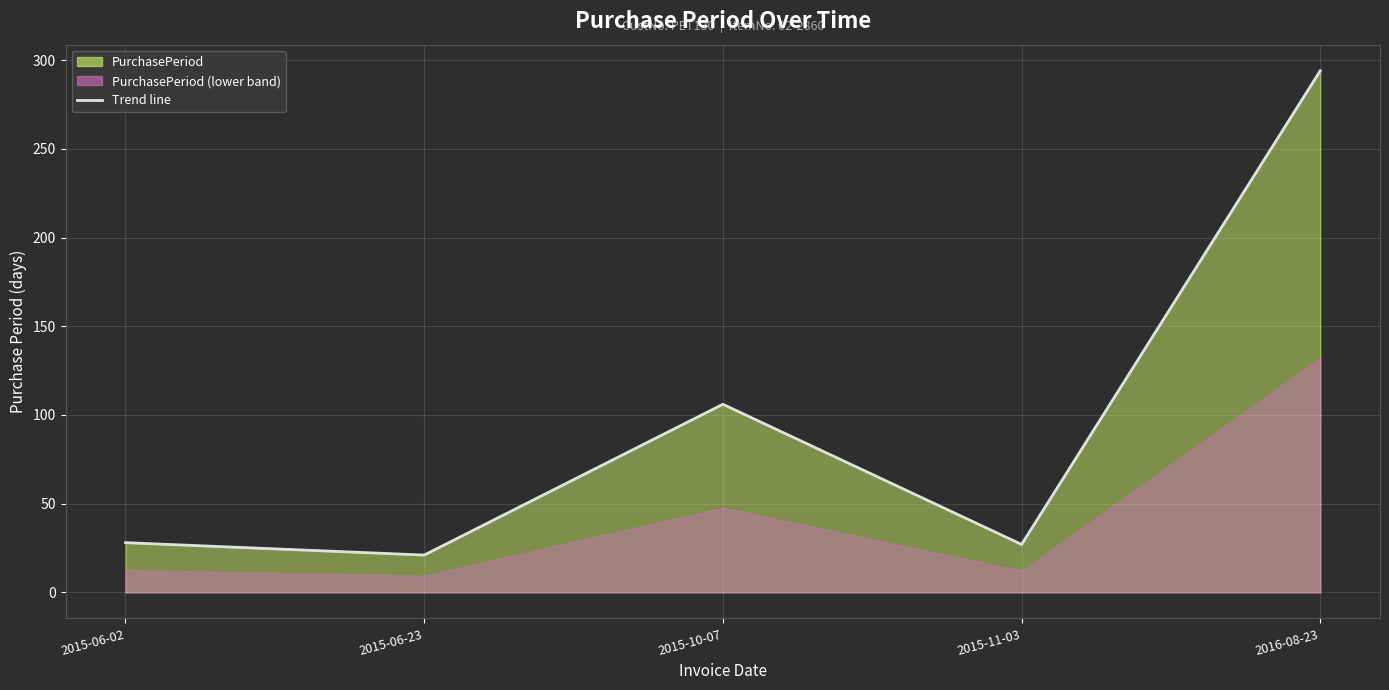

What is the difference between the maximum and minimum values?

273